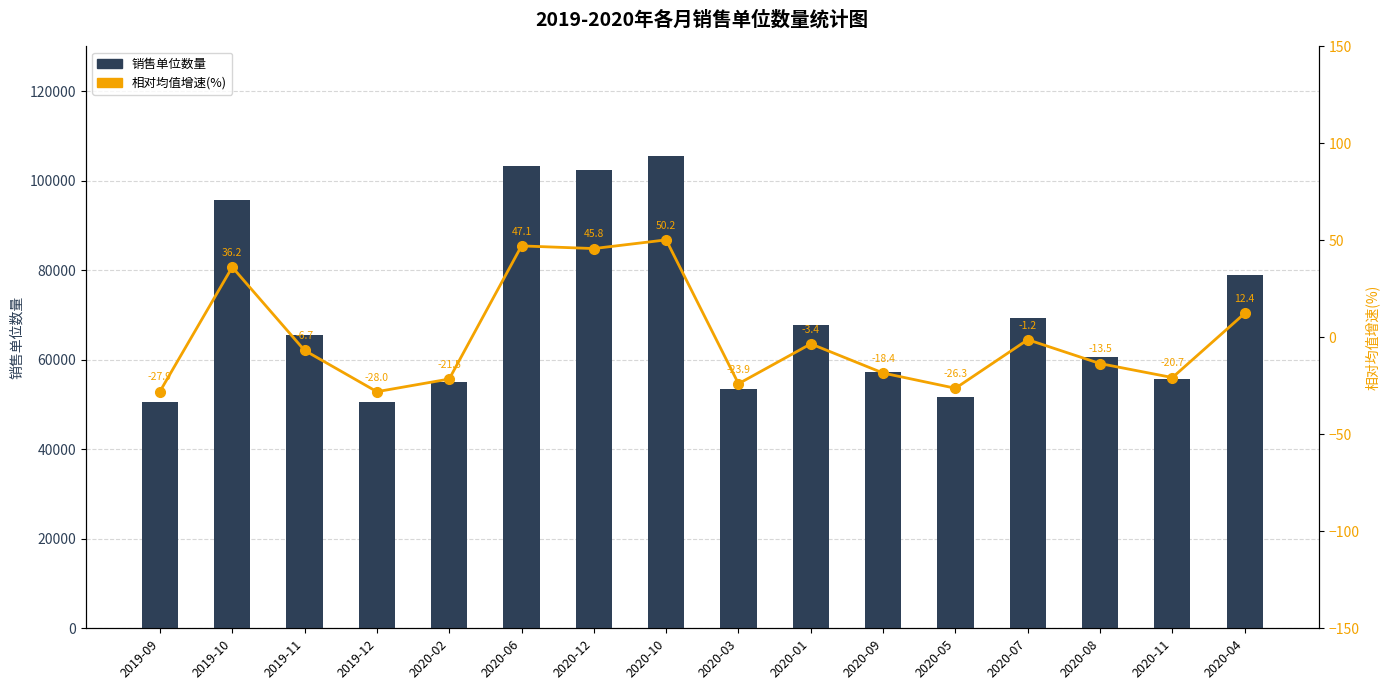

Between 2019-10 and 2020-07, which is larger?

2019-10